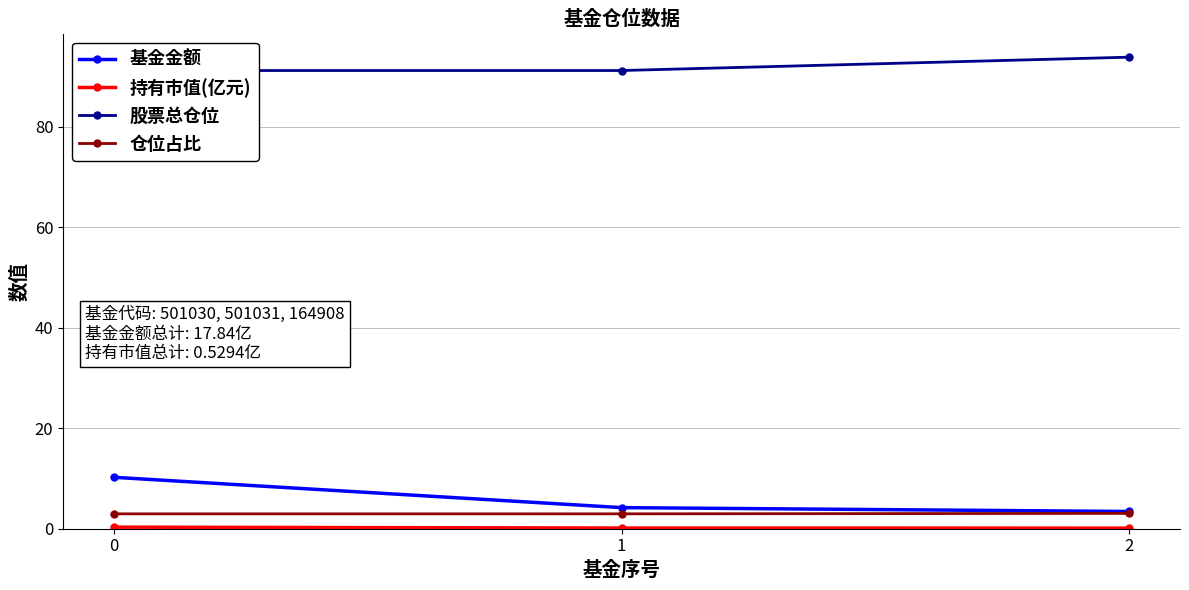

At which label does 持有市值(亿元) reach its minimum?

2